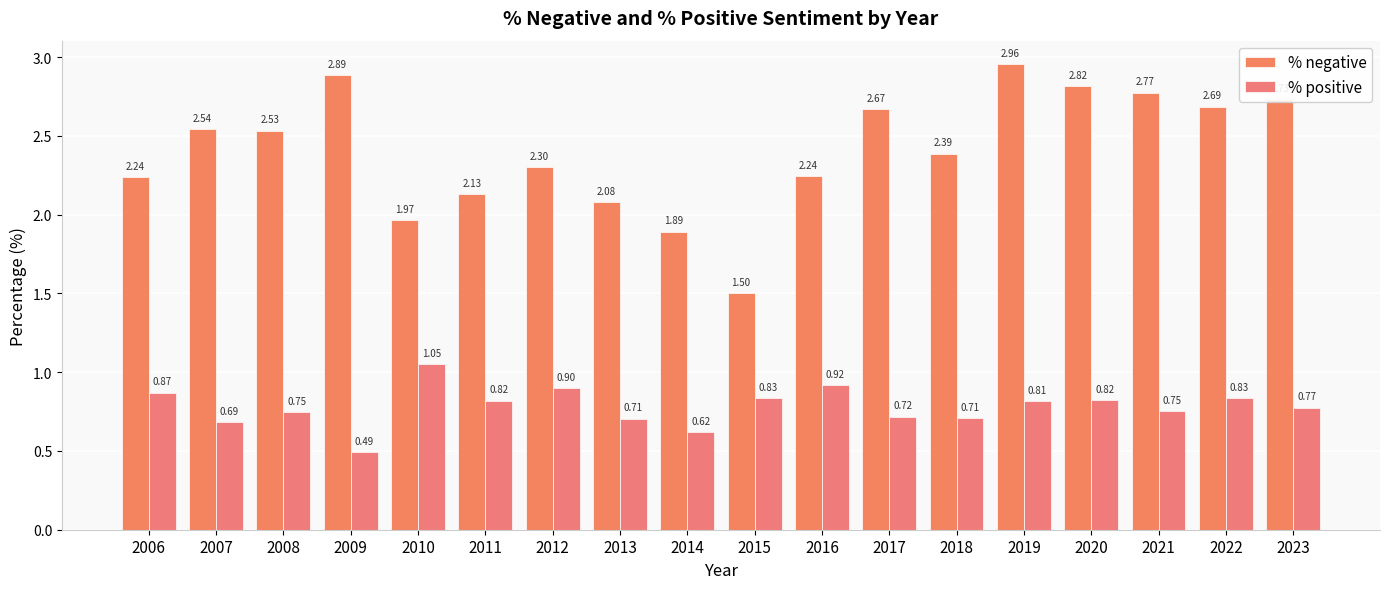

What is the minimum value shown in the chart?

0.5